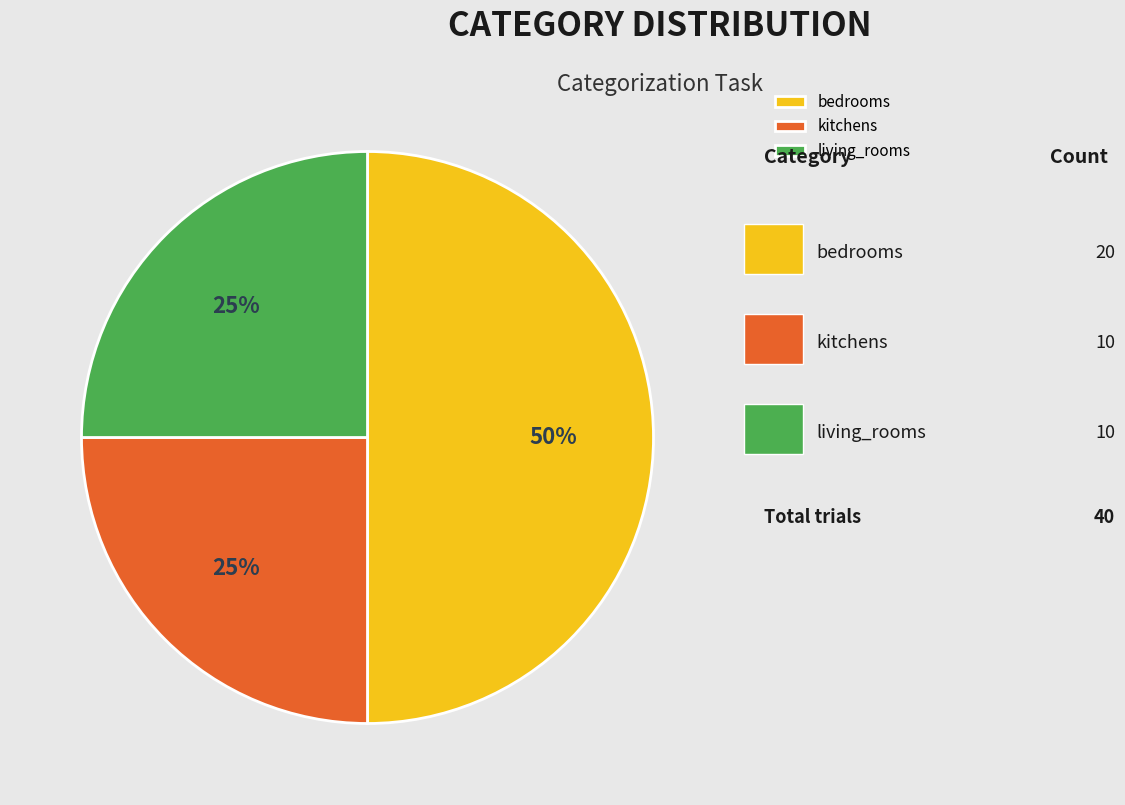

How many segments does this pie chart have?

3